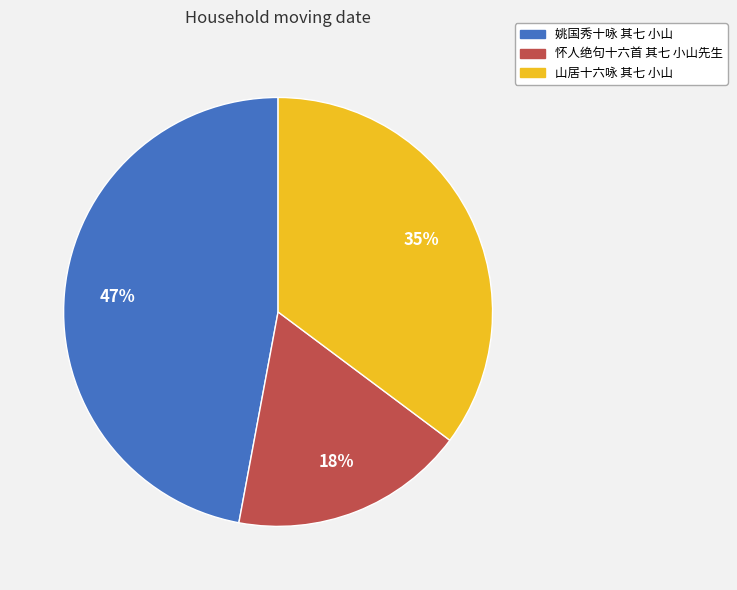

To the nearest percent, what percentage of the pie is 怀人绝句十六首 其七 小山先生?

18%